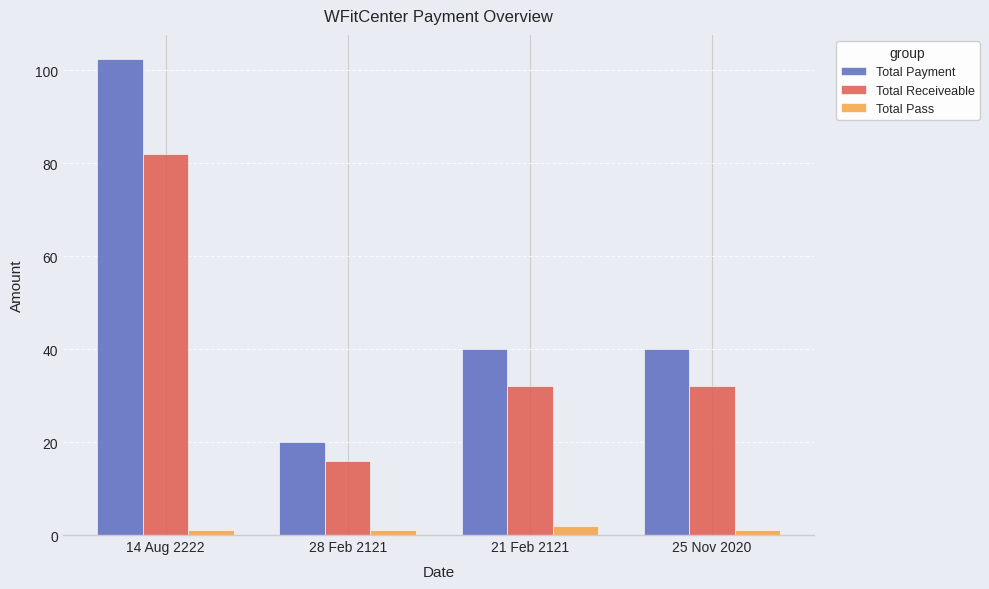

List the series in order of their overall mean, lowest first.

Total Pass, Total Receiveable, Total Payment